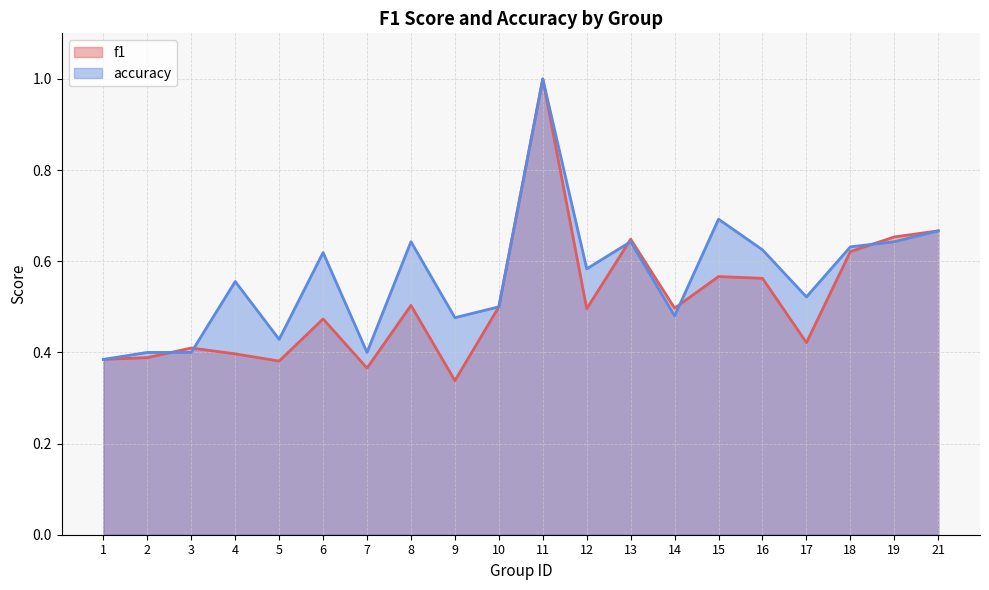

The value of f1 at 14 is 0.7. True or false?

False